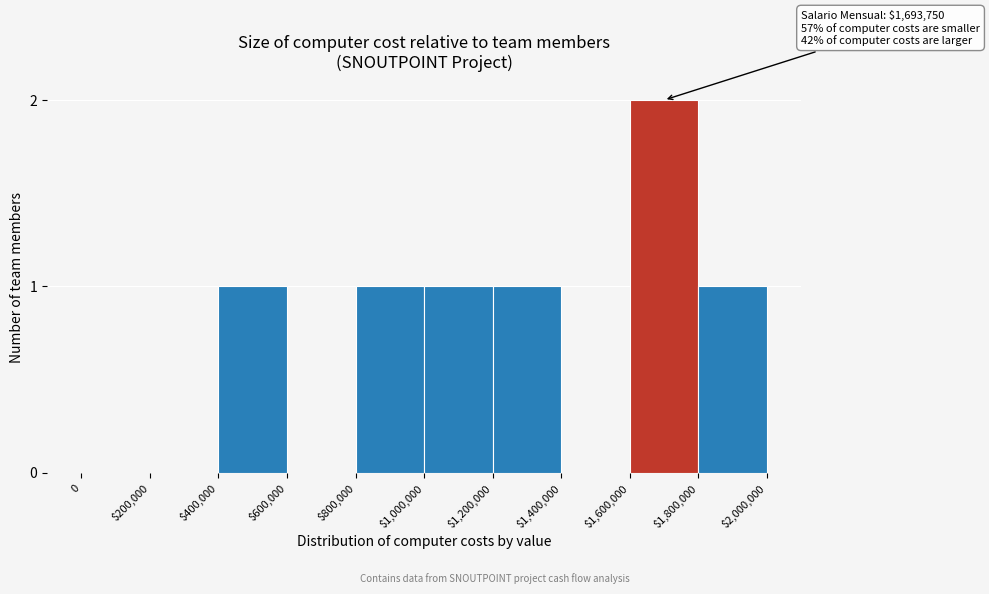

Is it true that the value at $200,000 is 0?

True